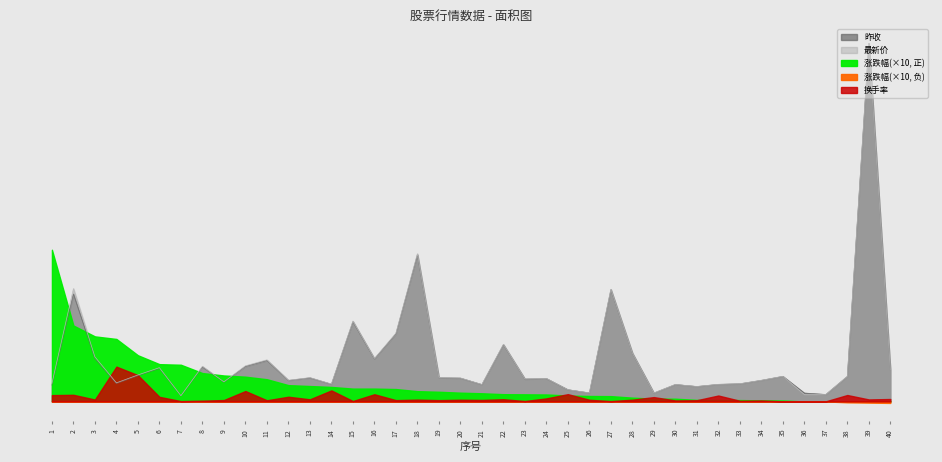

At which category is the sum across all series the highest?

39